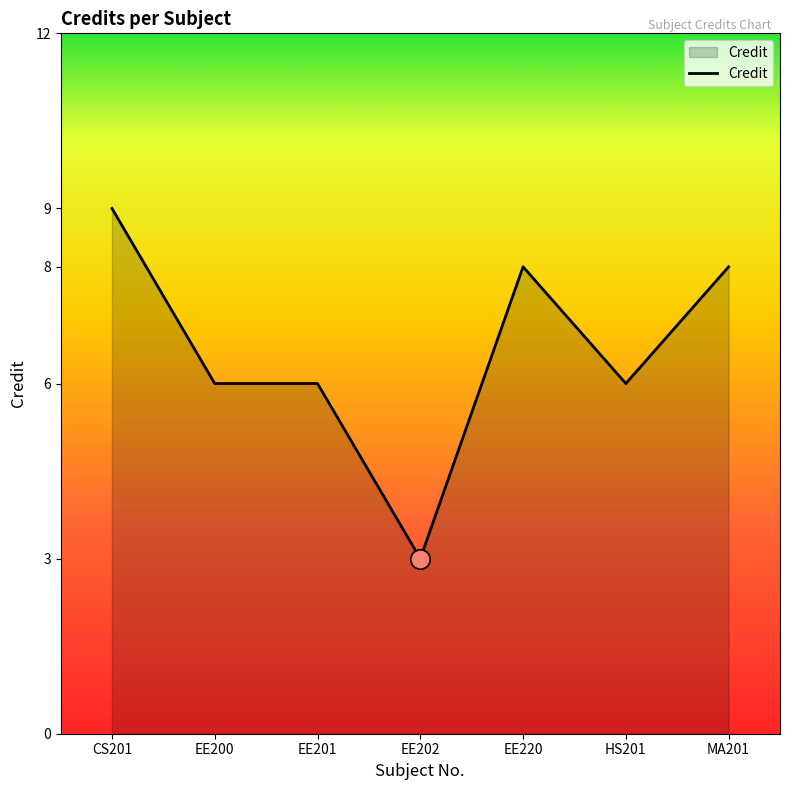

True or false: there are more than 0 points higher than both neighbors.

True